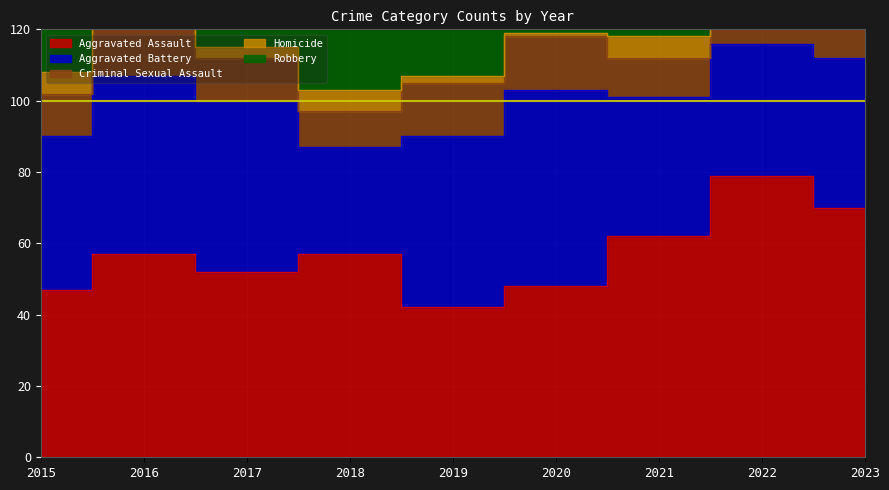

True or false: Robbery and Criminal Sexual Assault cross at least once.

False